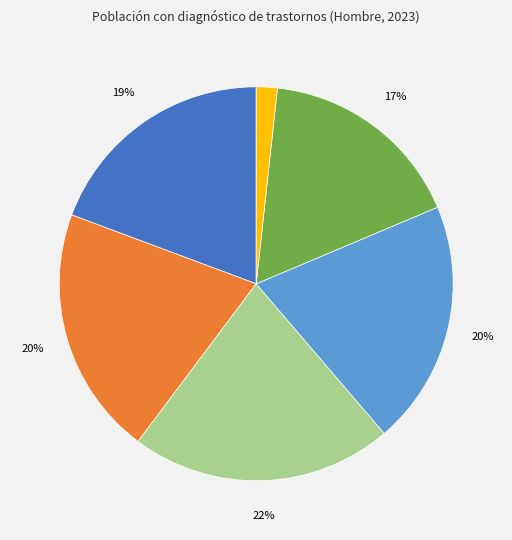

Does any single category account for the majority?

No